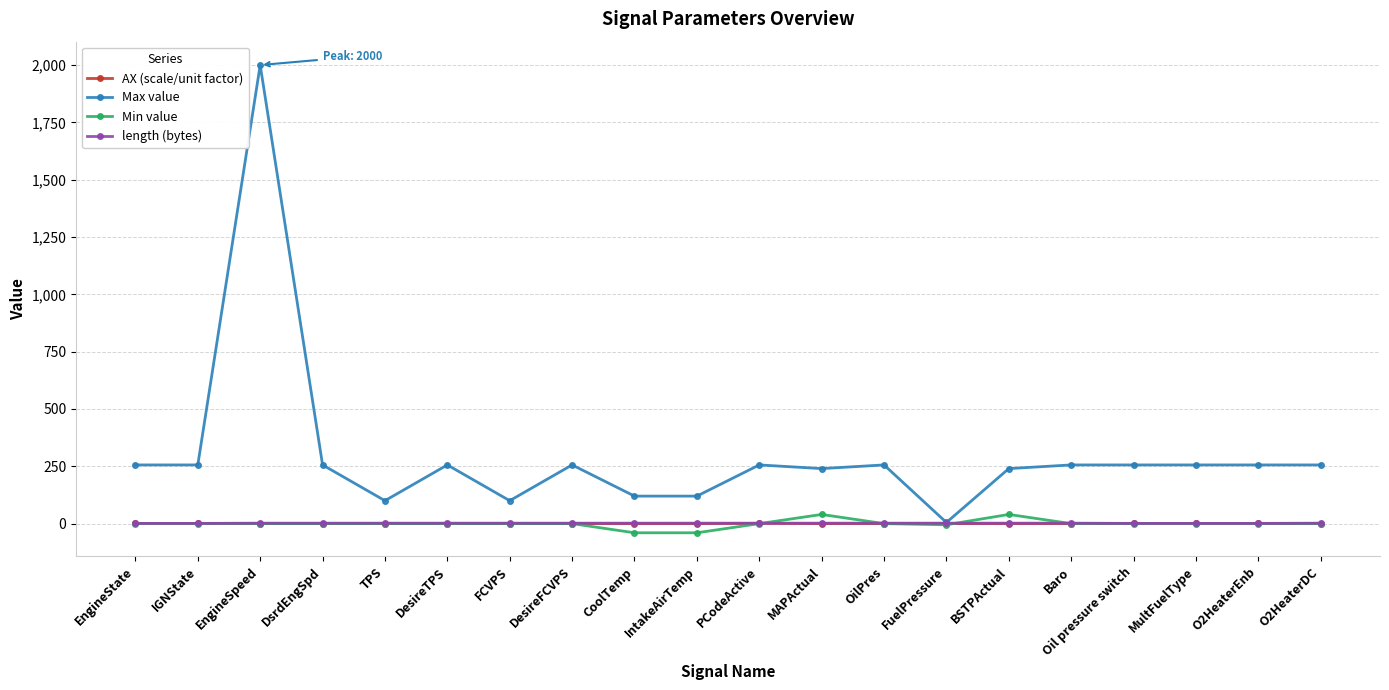

True or false: length (bytes) and Min value intersect in this chart.

True